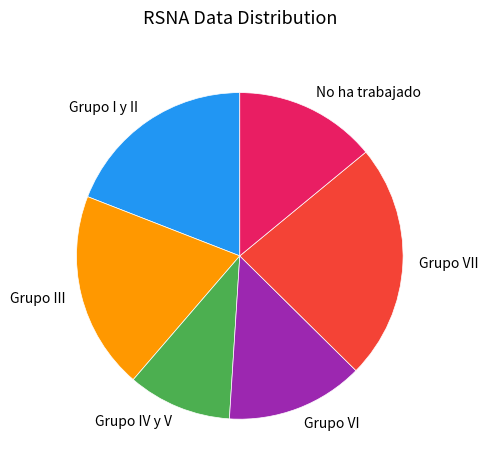

How many slices are in this pie chart?

6